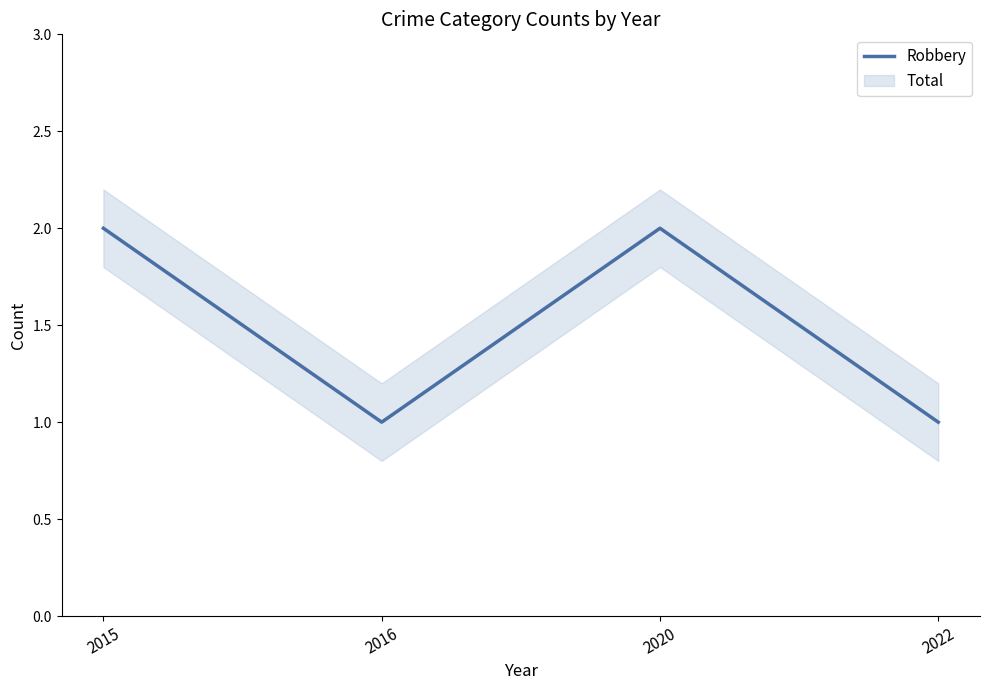

Count the values in the range 1 to 2.

4